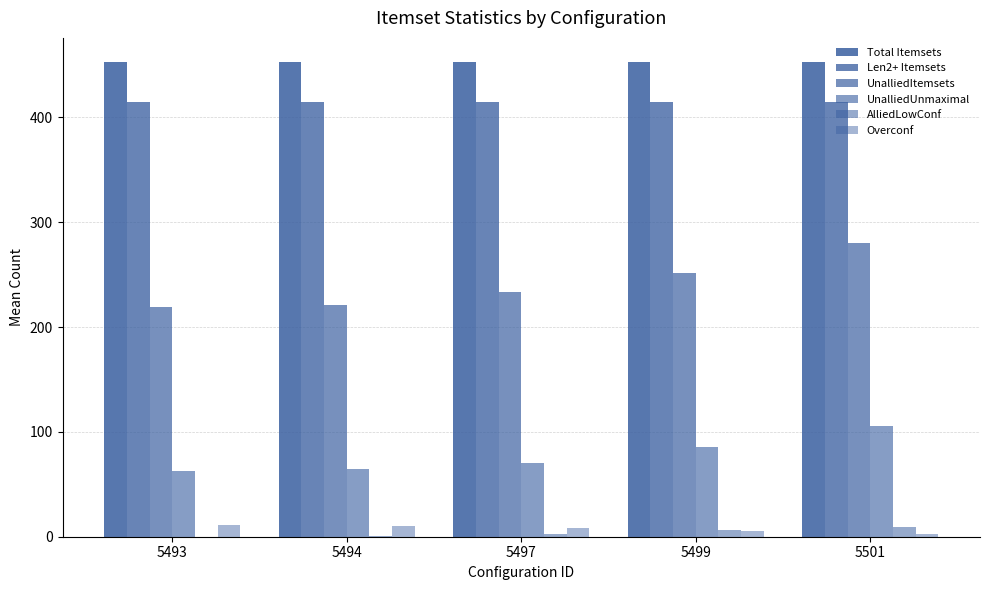

How many categories are shown in the chart?

5